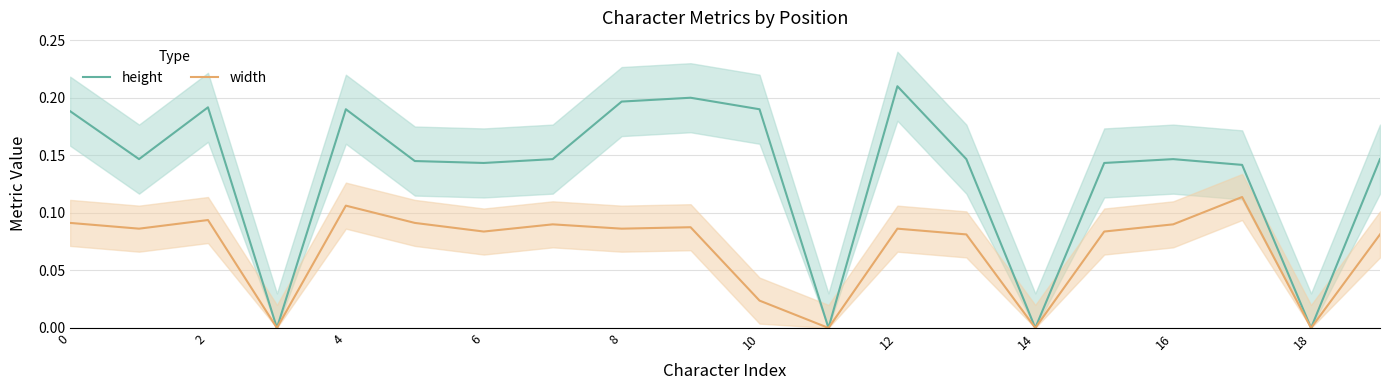

What is the label of the 8th point from the right?

12